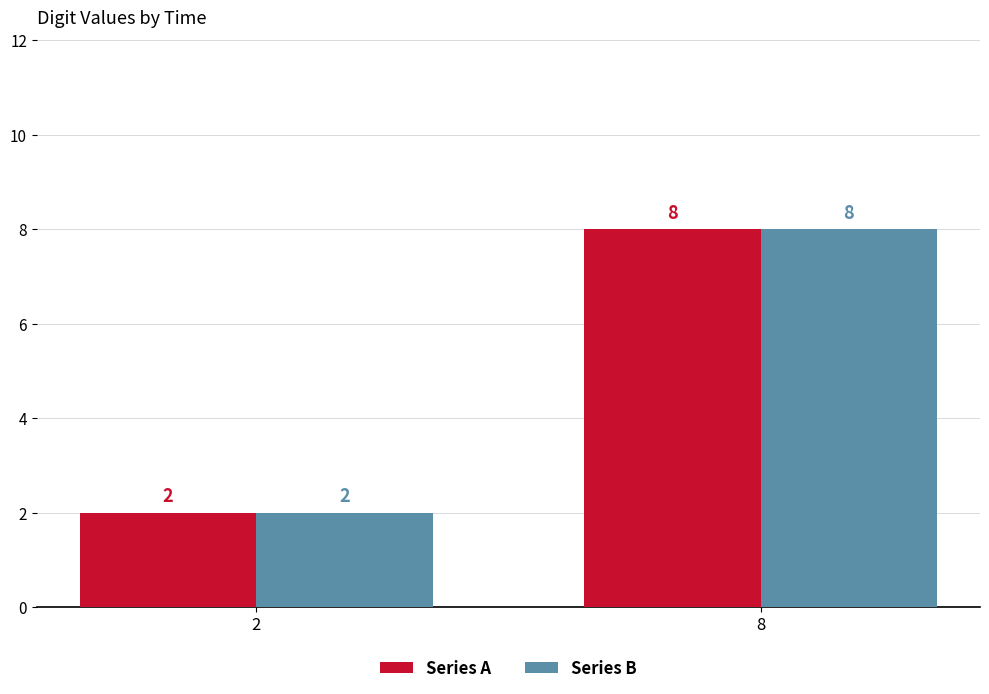

What is the minimum value shown in the chart?

2